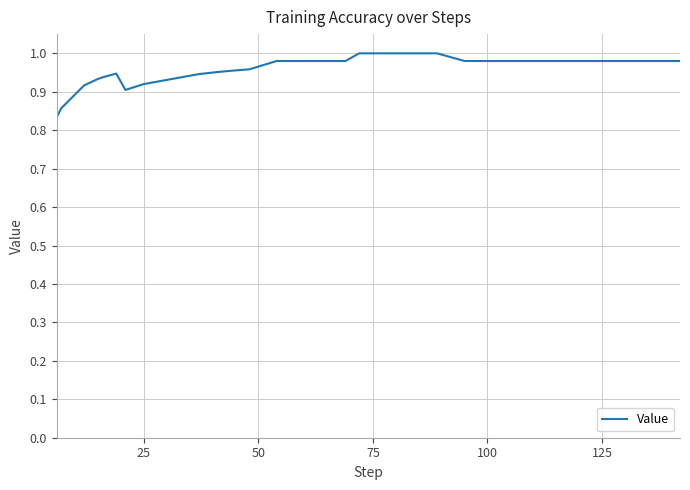

Does the chart display data point markers on the line(s)?

No